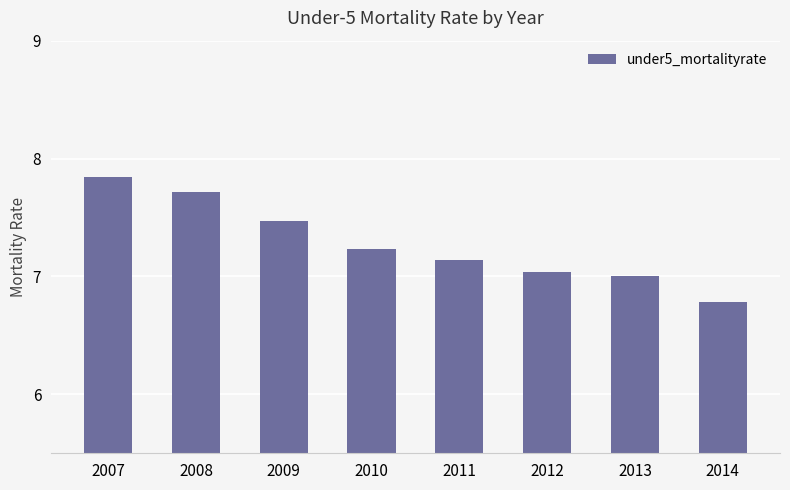

What is the difference between the values at 2014 and 2011?

0.4